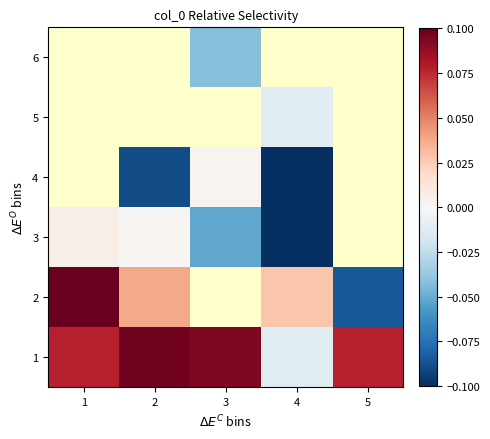

How many values in 3 are below zero?

2